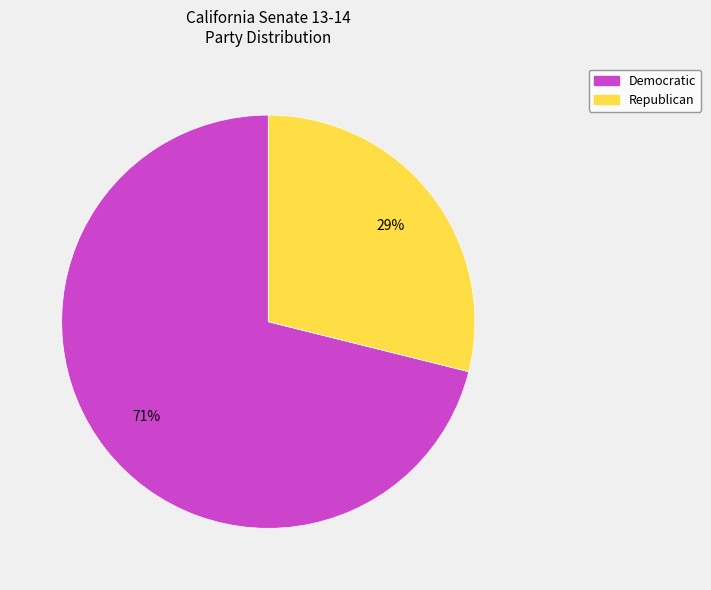

The Republican slice represents 29% of the pie. True or false?

True